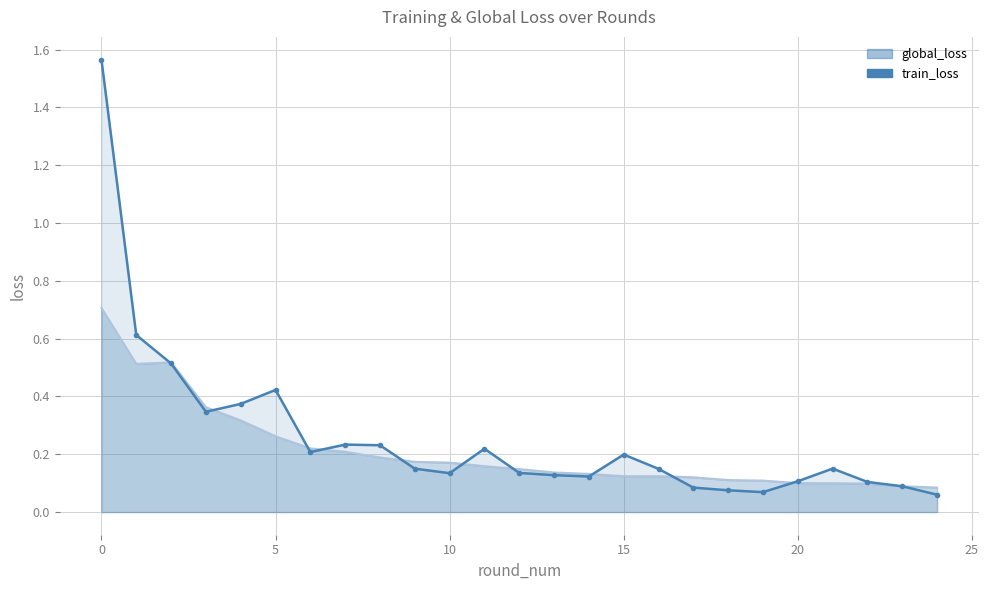

What is the maximum value shown in the chart?

1.6